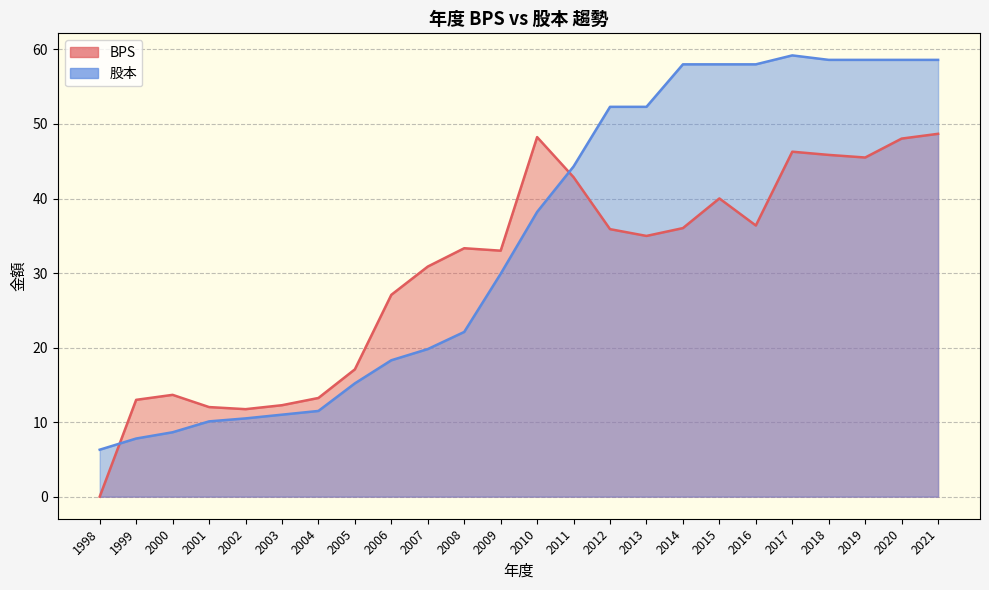

Which series changed the most between 2003 and 2008?

BPS